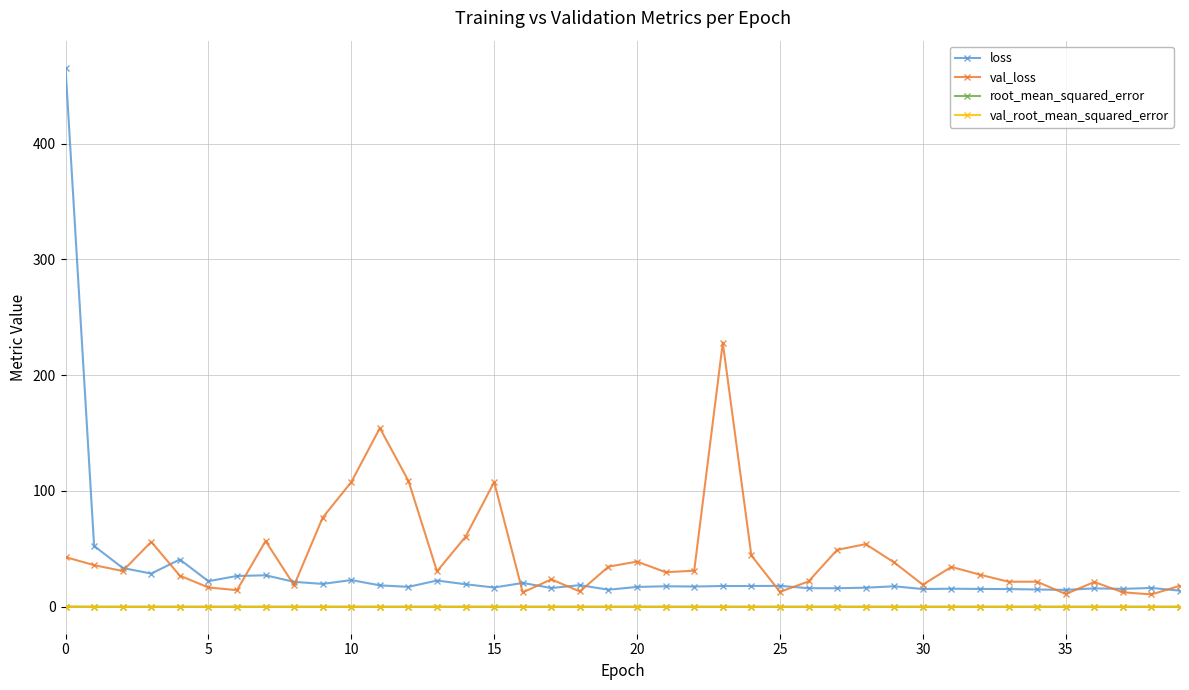

What is the average value of the loss series?

31.3